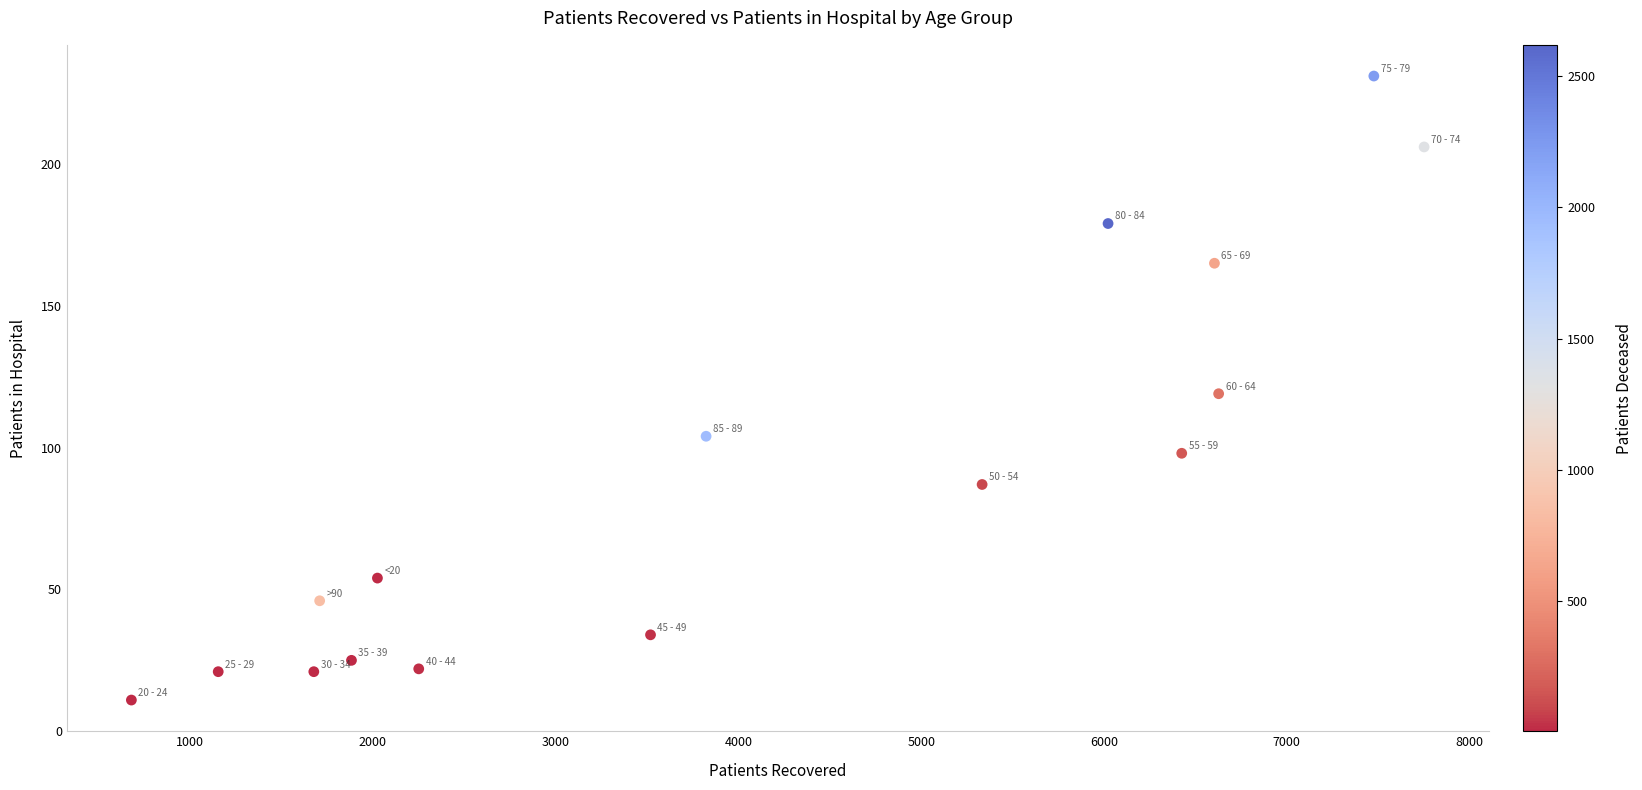

What is the range of Y values (max minus min)?

220